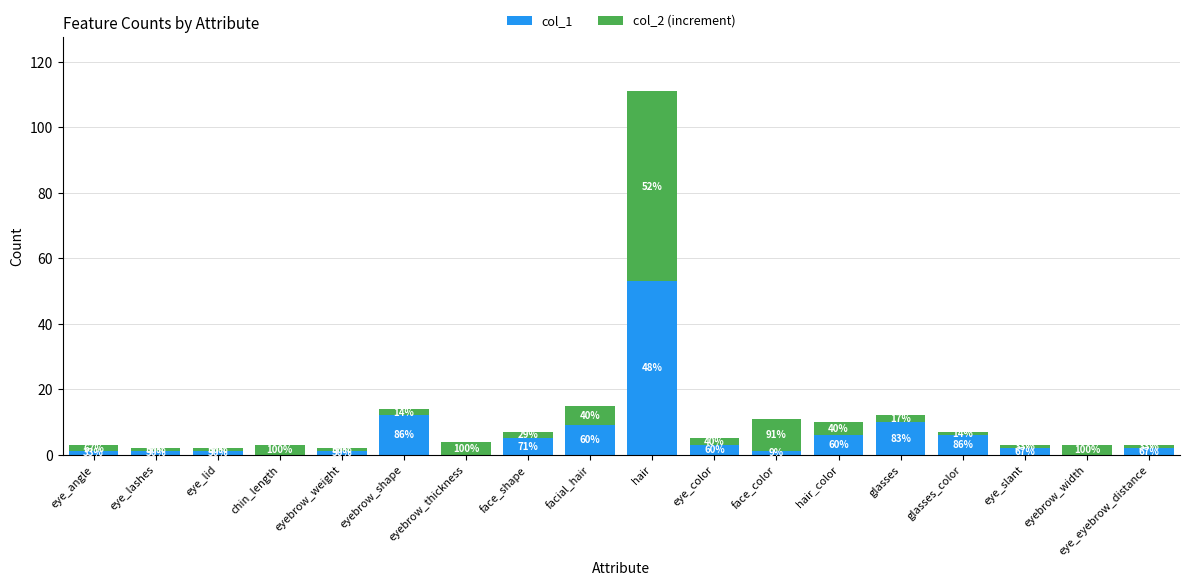

What position from the right is glasses?

5